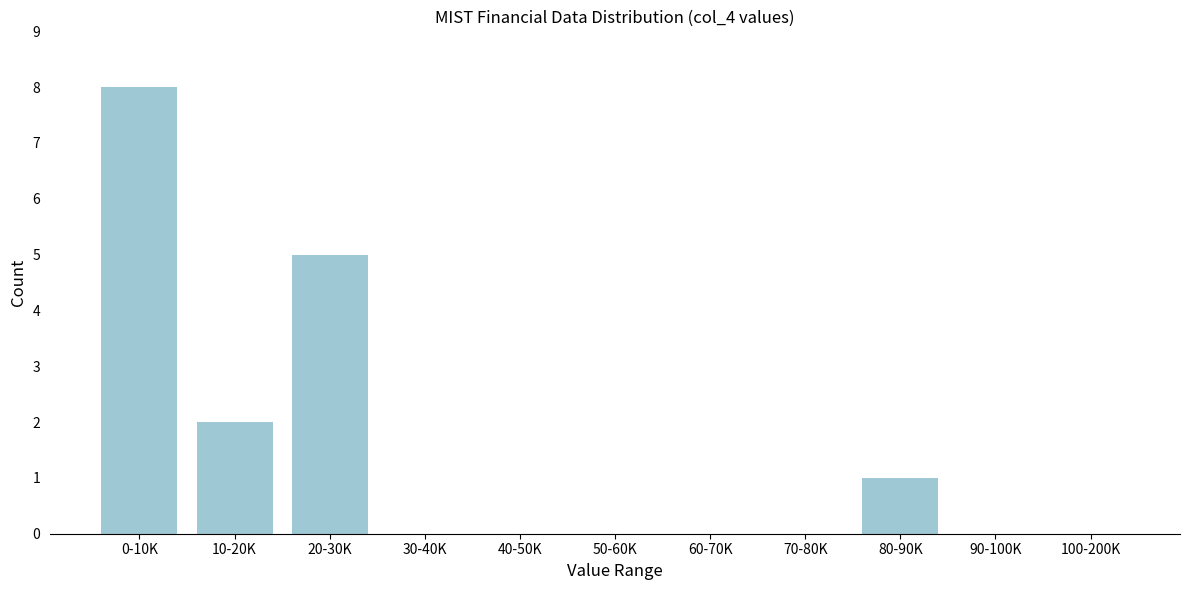

Reading right to left, list all the values displayed in this chart.

100-200K=0	90-100K=0	80-90K=1	70-80K=0	60-70K=0	50-60K=0	40-50K=0	30-40K=0	20-30K=5	10-20K=2	0-10K=8